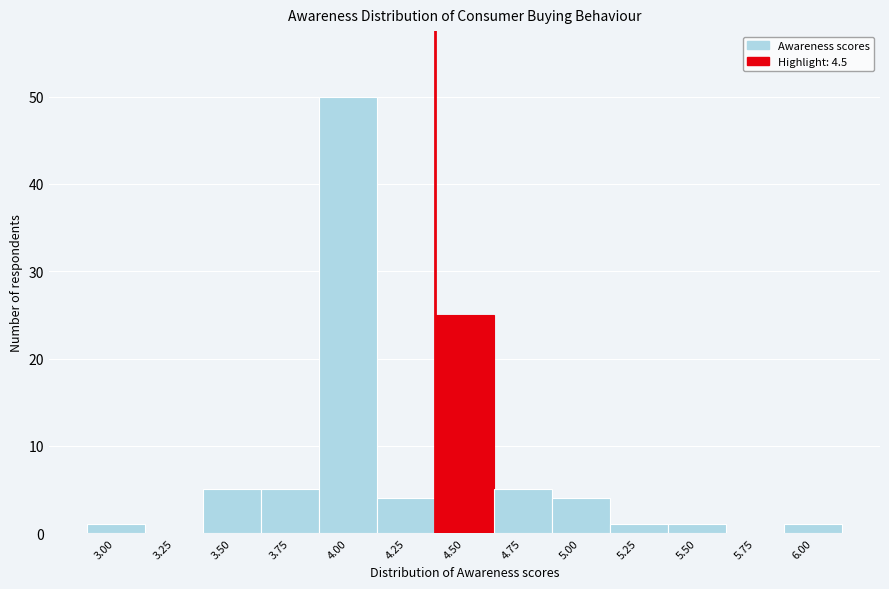

Reading right to left, extract all data points from this chart.

6.00=1	5.75=0	5.50=1	5.25=1	5.00=4	4.75=5	4.50=25	4.25=4	4.00=50	3.75=5	3.50=5	3.25=0	3.00=1